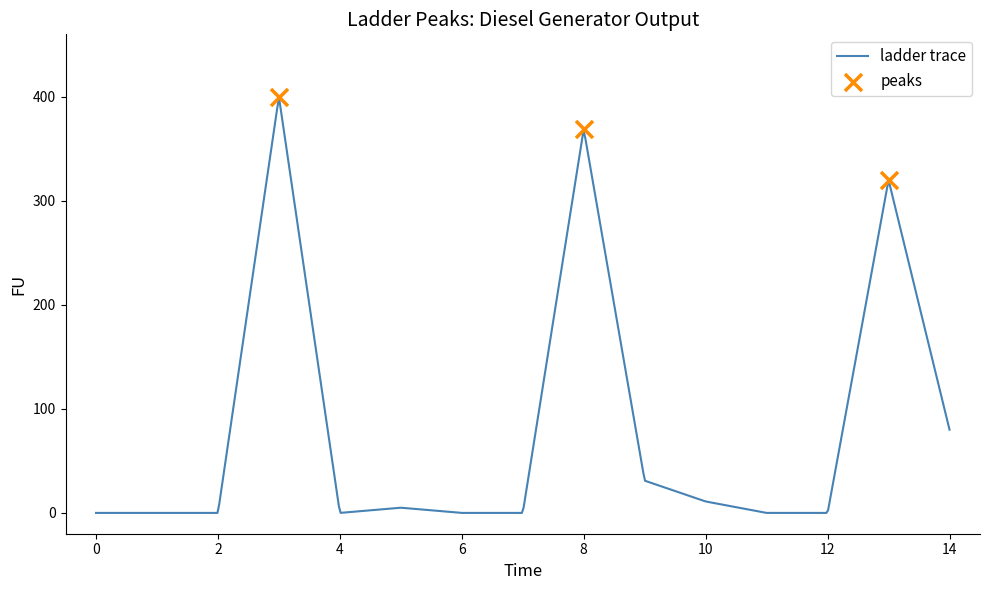

At how many categories does at least one series exceed 291?

3